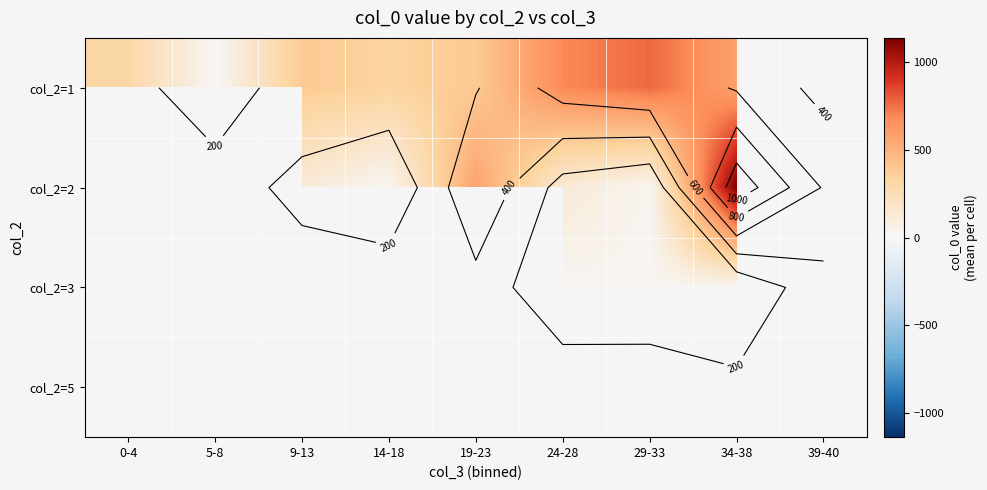

How many values in col_2=1 are above zero?

8